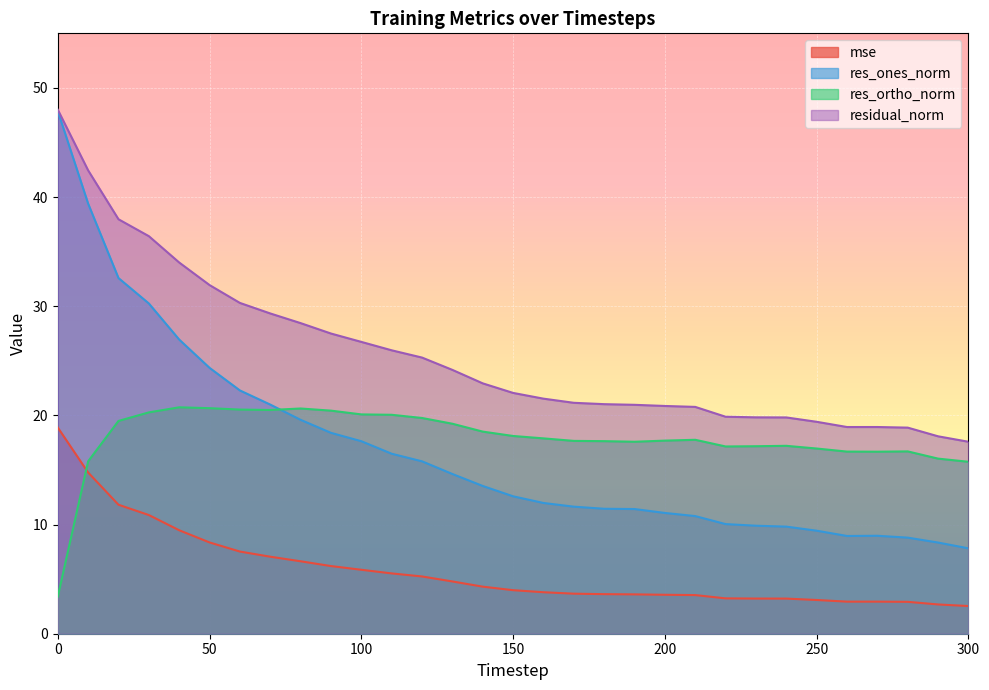

True or false: mse and residual_norm cross at least once.

False